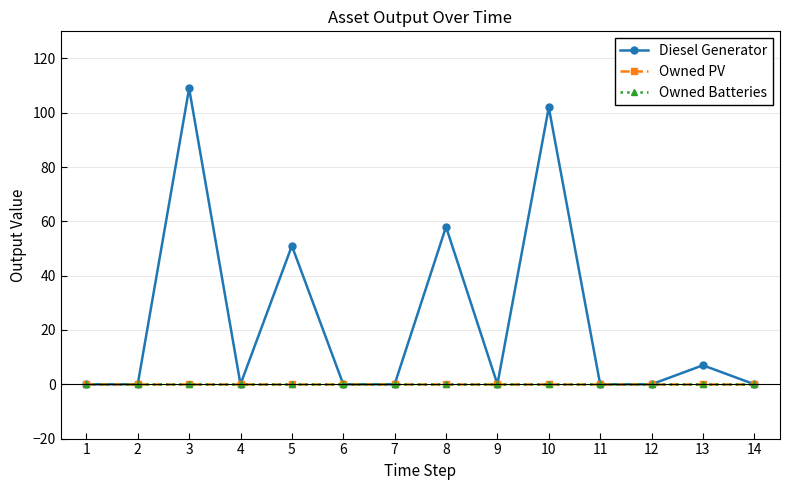

List the labels in order of Owned Batteries value, smallest first.

1, 2, 3, 4, 5, 6, 7, 8, 9, 10, 11, 12, 13, 14